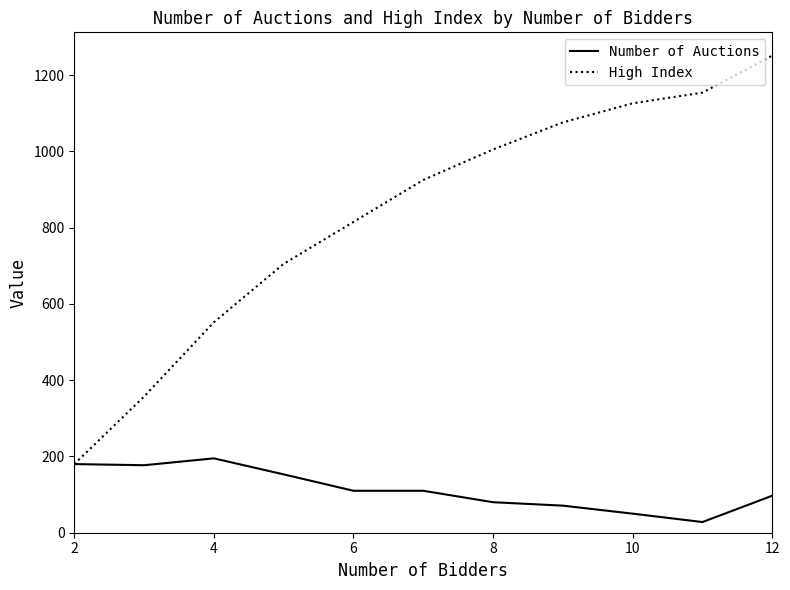

What is the highest value of the Number of Auctions series?

195